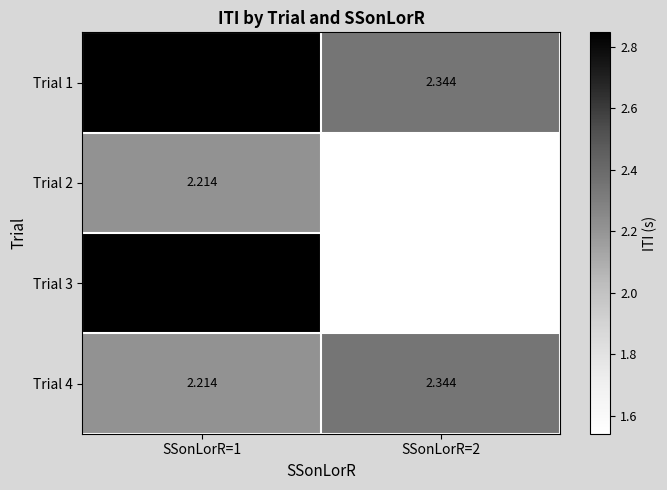

Is the value of Trial 1 at SSonLorR=1 greater than the value of Trial 3 at SSonLorR=2?

Yes